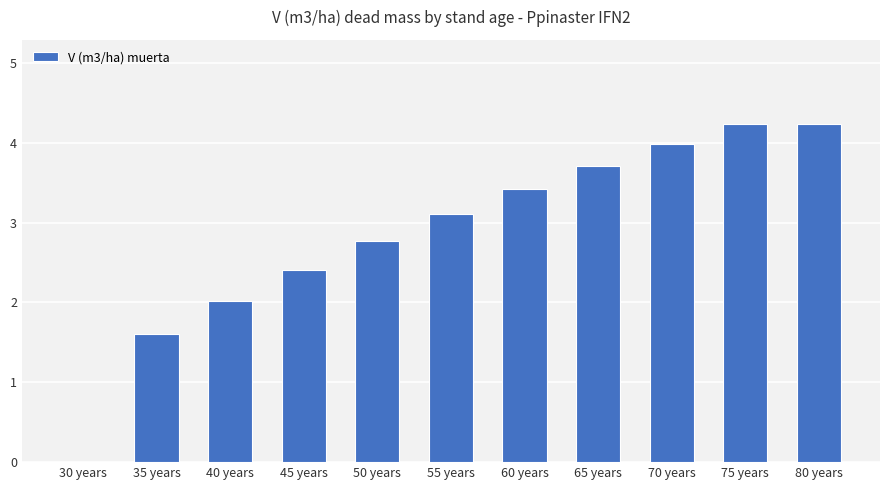

How many data points are above 3?

6